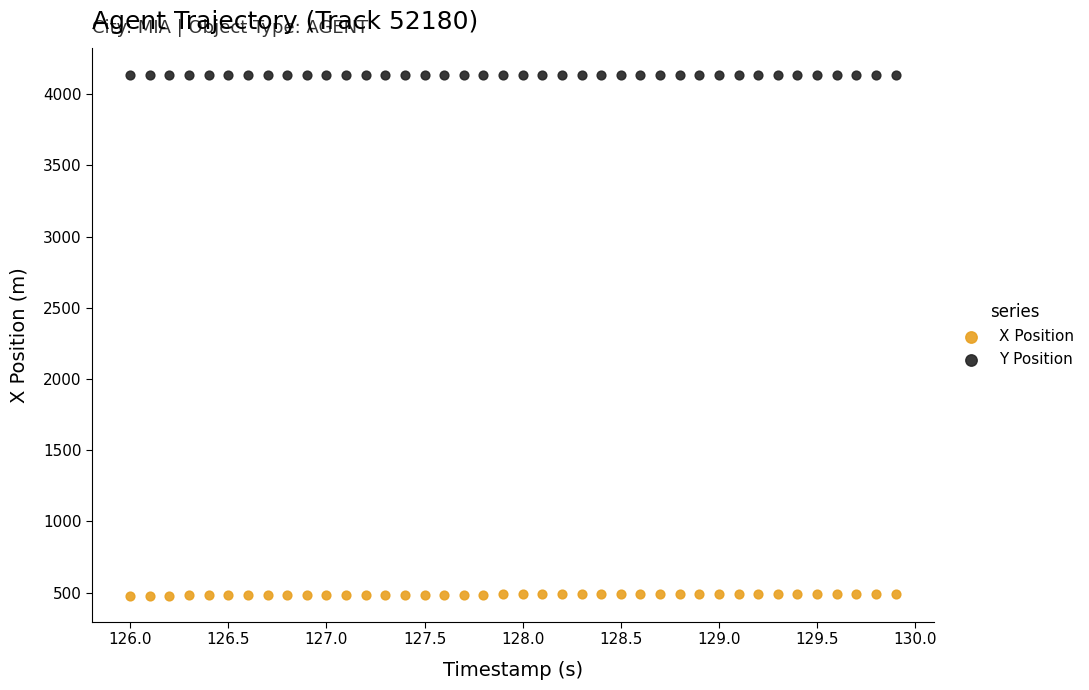

Across all data points, what is the range of Y values (max minus min)?

3660.7